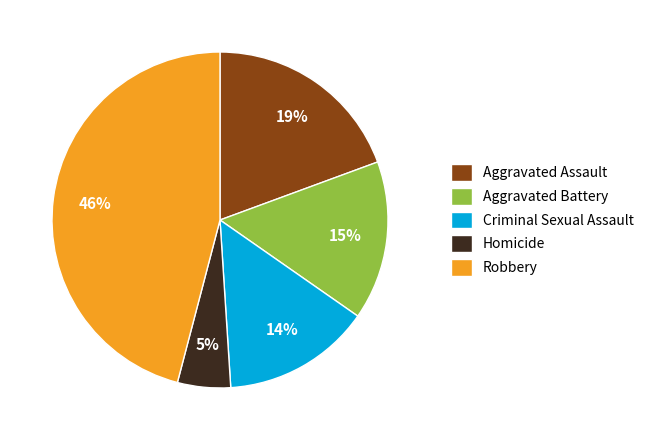

Rank the categories by value from highest to lowest.

Robbery, Aggravated Assault, Aggravated Battery, Criminal Sexual Assault, Homicide